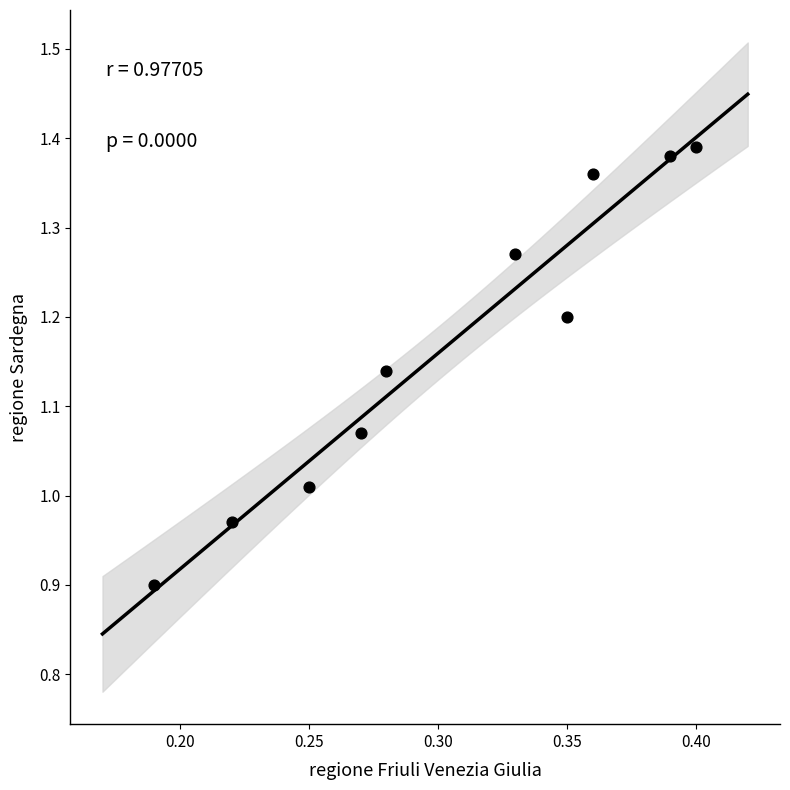

What is the range of Y values (max minus min)?

0.5